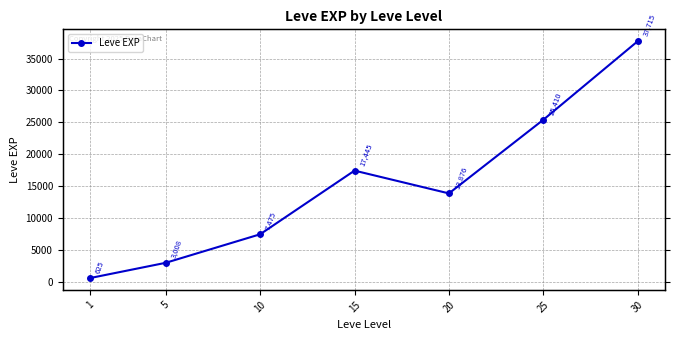

Reading right to left, transcribe all the data shown in this chart.

30=37715.0	25=25410.0	20=13876.7	15=17445.0	10=7475.0	5=3008.3	1=625.0